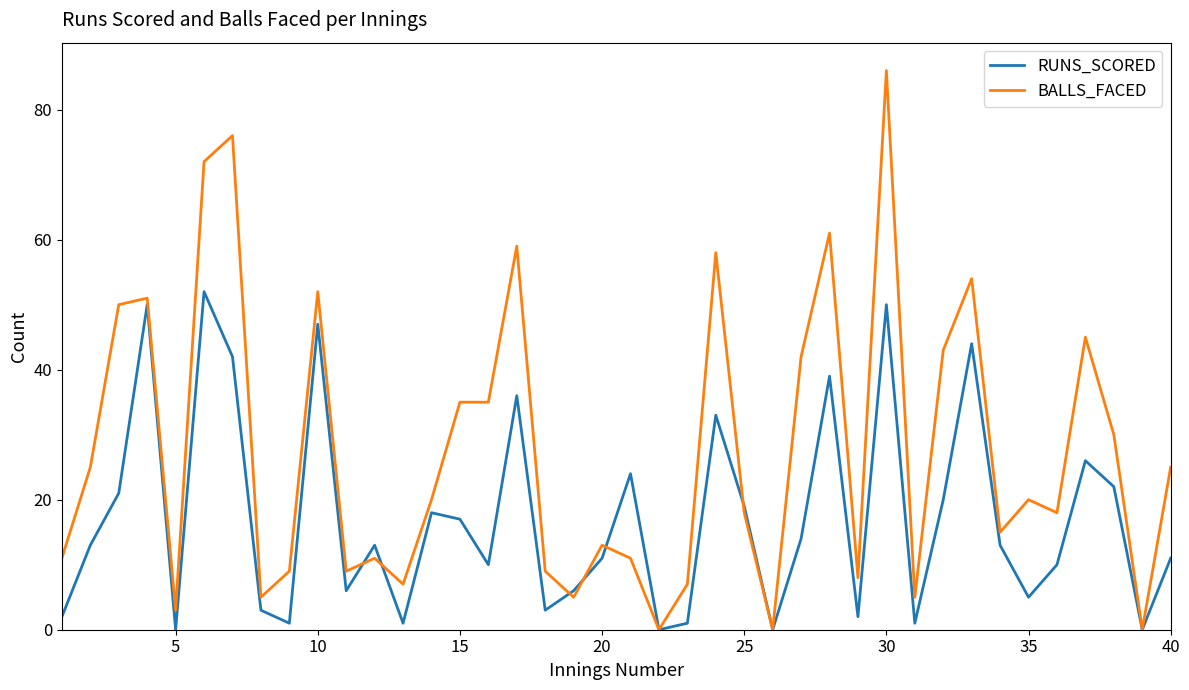

How many lines are shown in the chart?

2